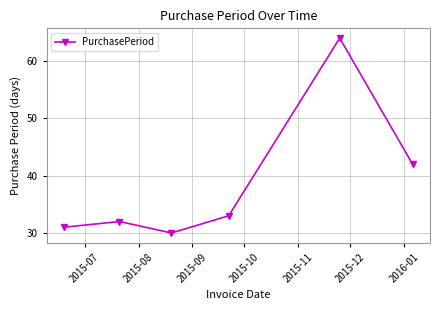

What is the greatest value displayed?

64